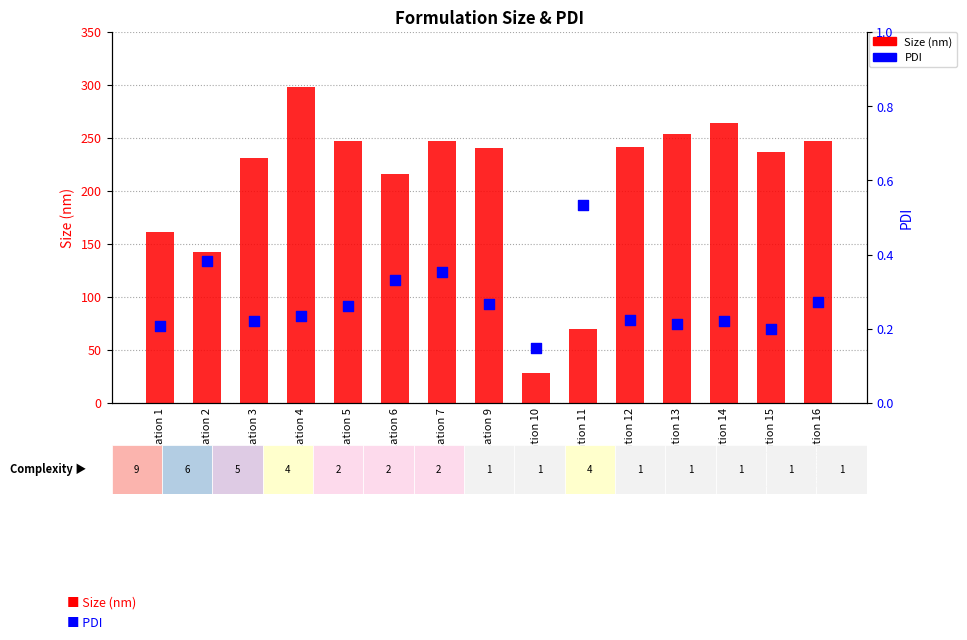

What are all the series names shown in the legend?

Size (nm), PDI